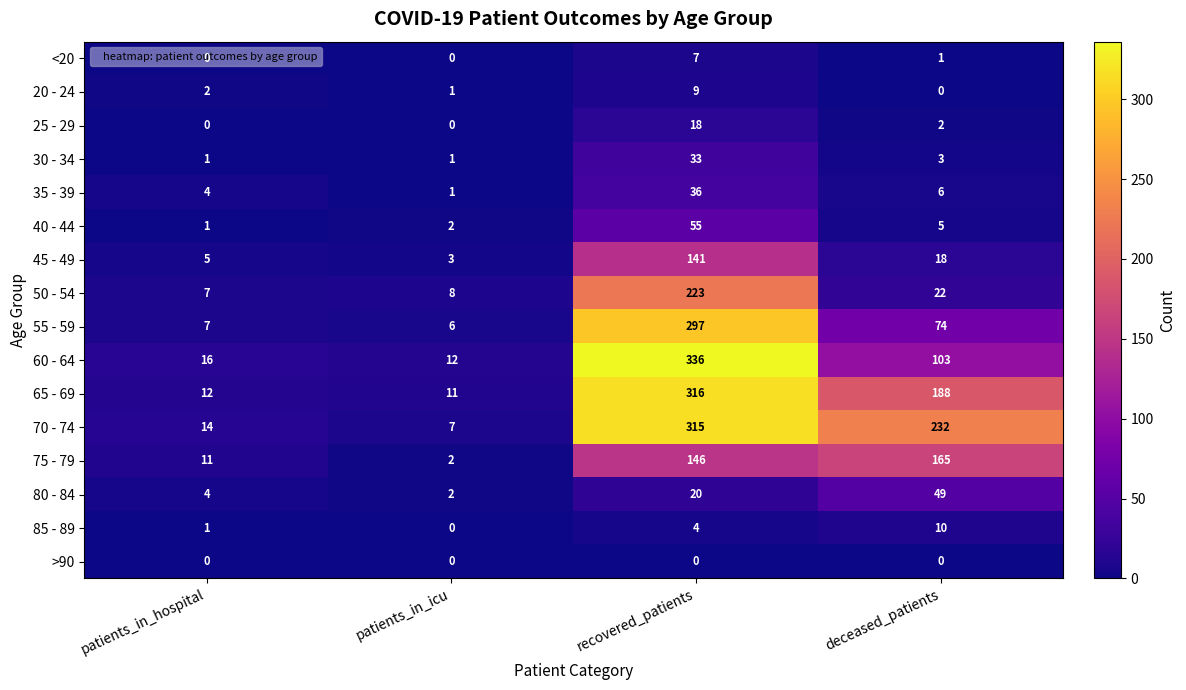

What is the difference between the highest and lowest values at deceased_patients?

232